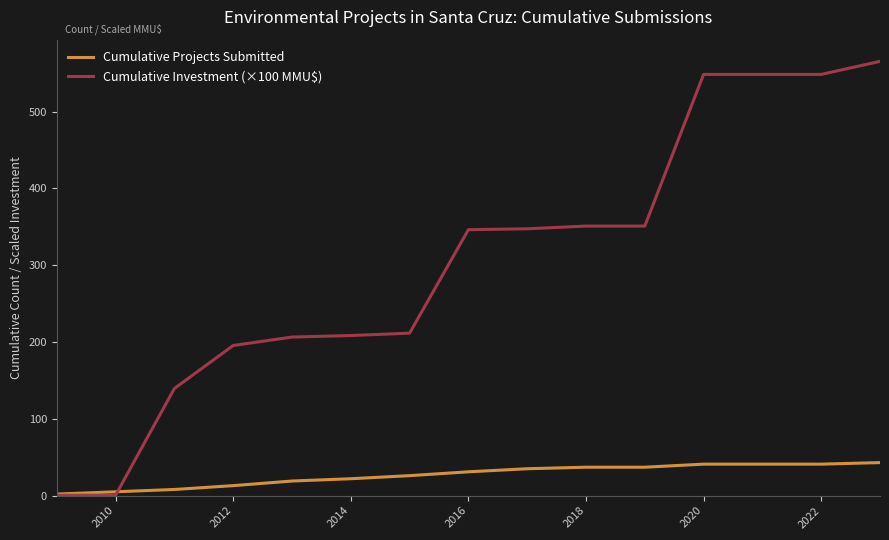

What is the difference between the maximum and second lowest values in the Cumulative Projects Submitted series?

38.0